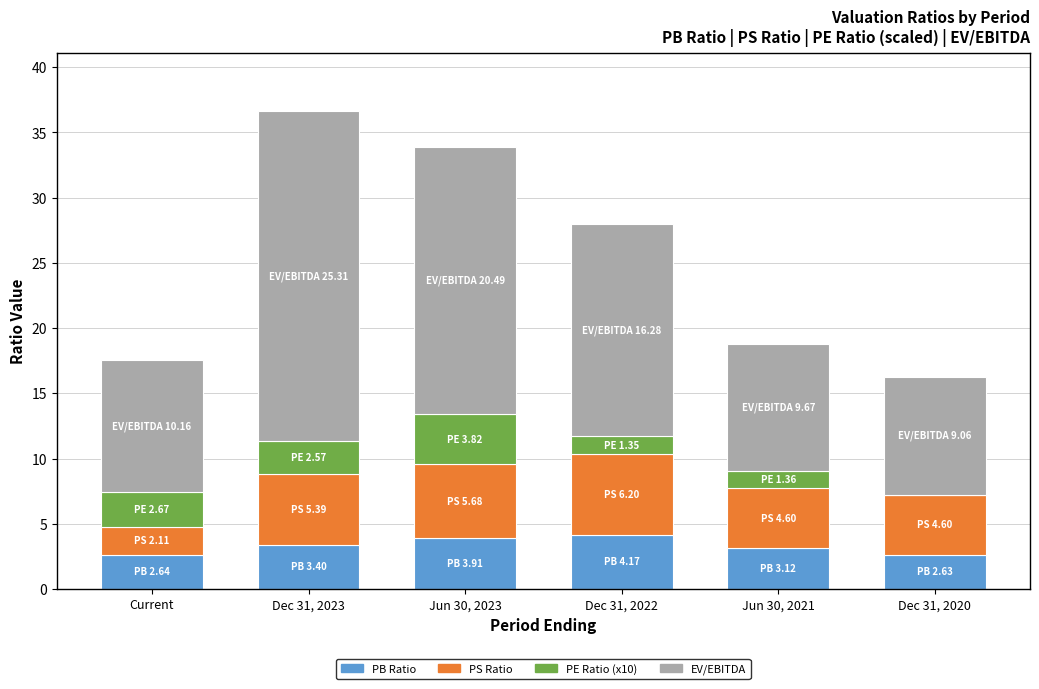

True or false: PB Ratio has a value of 4.7 at Current.

False